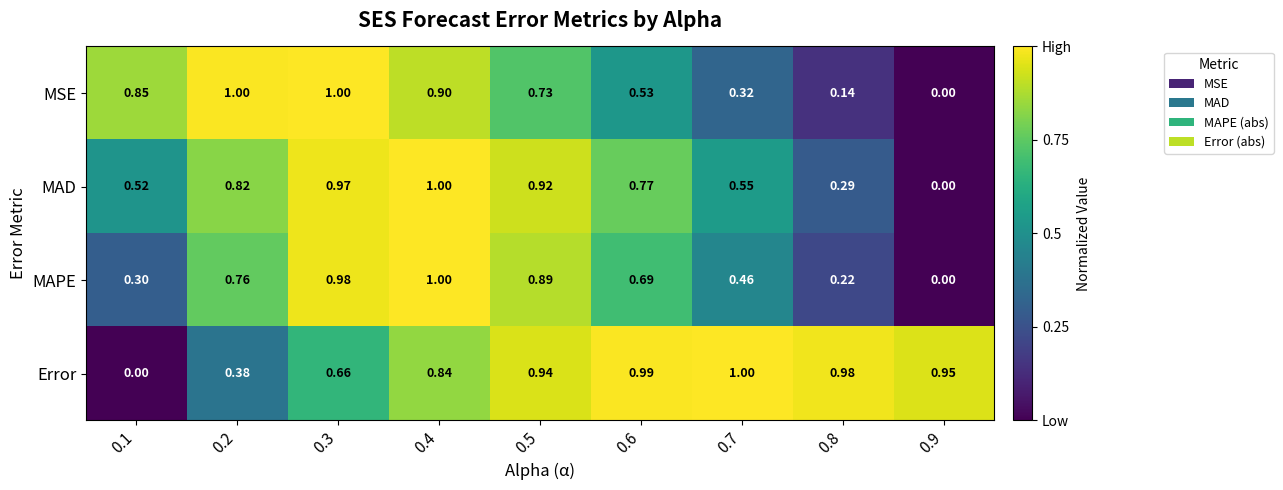

Is the value of Error at 0.1 greater than the value of MAPE at 0.7?

No